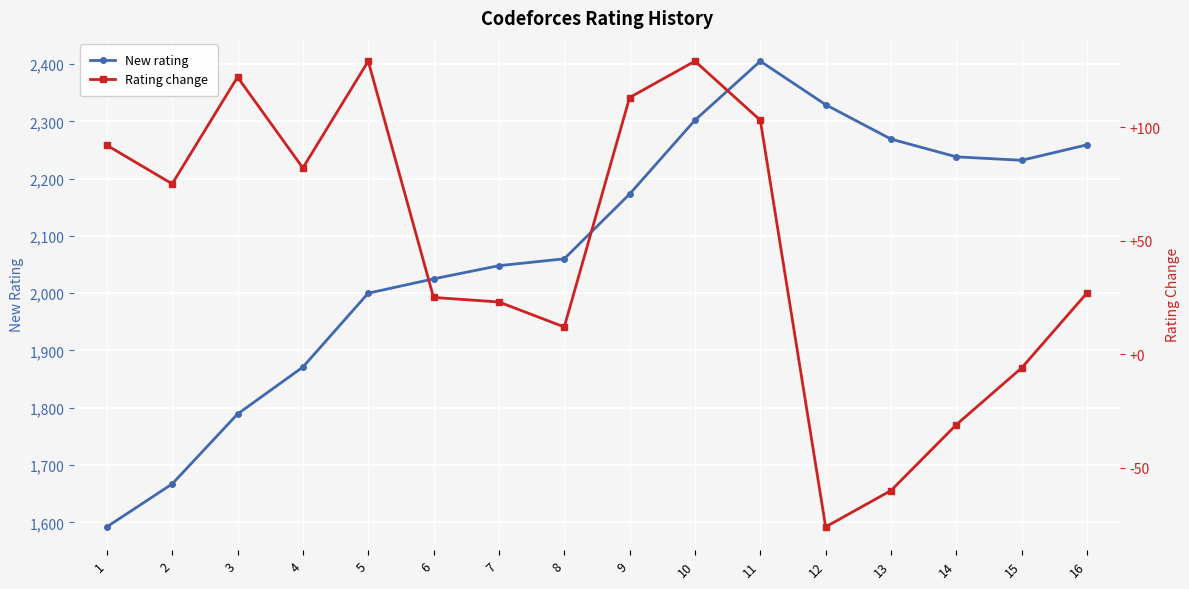

True or false: Rating change has more than 2 interior local peaks.

True